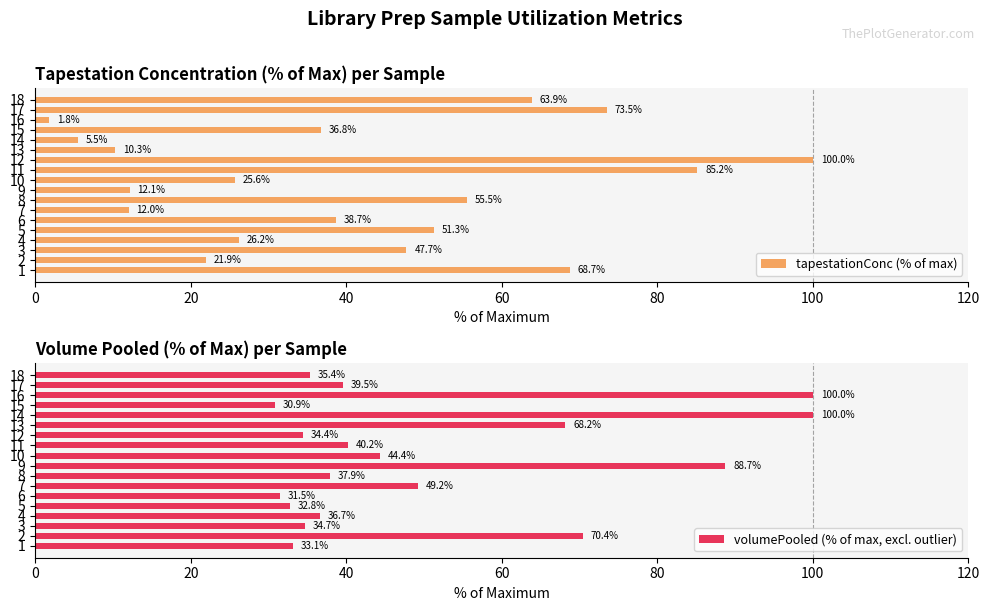

Rank the series by their average value, from lowest to highest.

tapestationConc (% of max), volumePooled (% of max, excl. outlier)